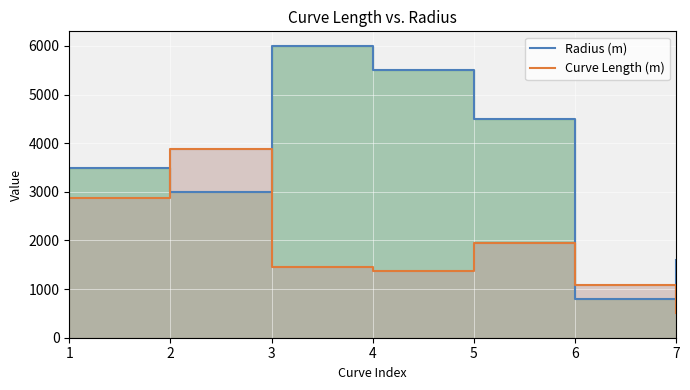

Which series has the largest total across all categories?

Radius (m)